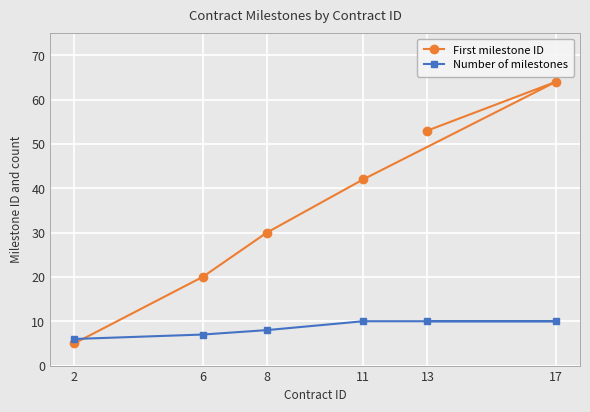

True or false: Number of milestones and First milestone ID cross at least once.

True